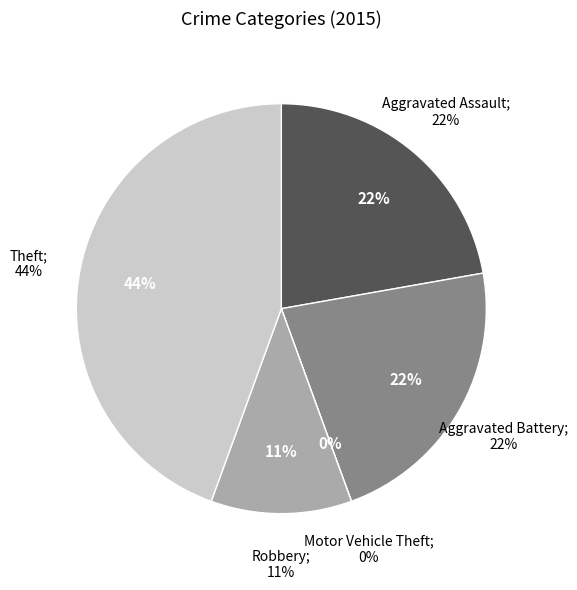

What is the ratio of the value at Aggravated Assault to the value at Robbery?

2.0